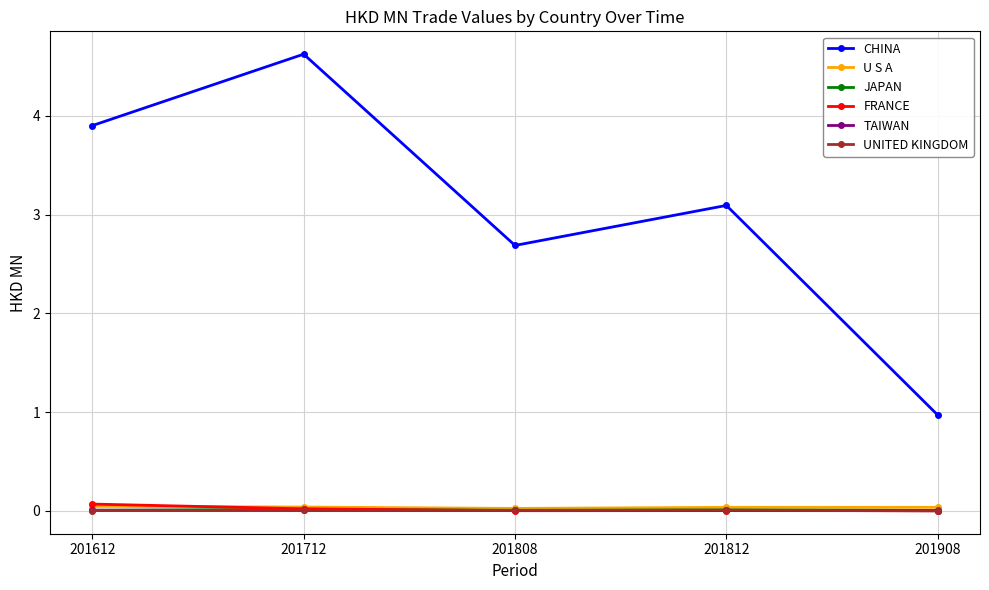

Which series has the largest range (max minus min)?

CHINA